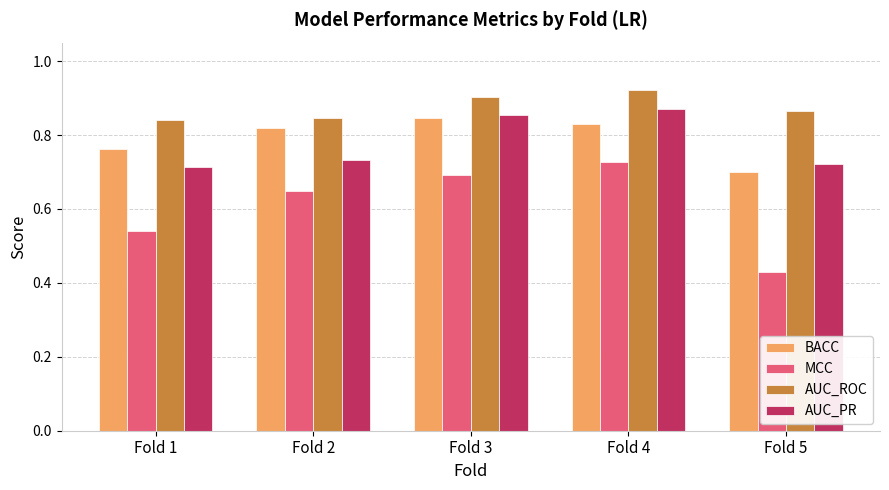

Which category has the lowest value across all series?

Fold 5